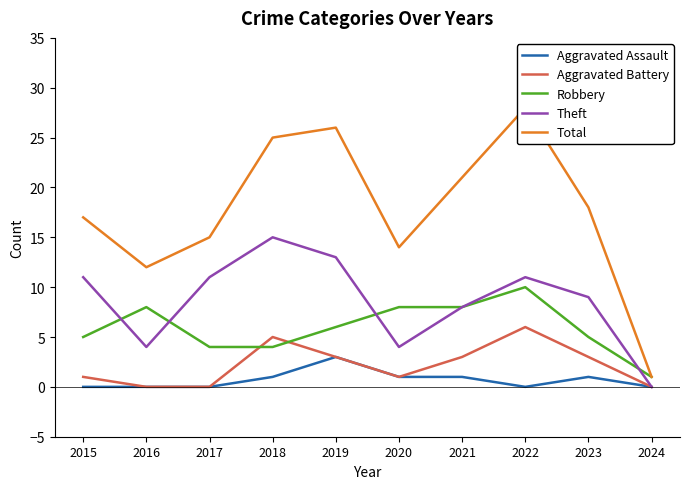

List the labels in order of Robbery value, largest first.

2022, 2016, 2020, 2021, 2019, 2015, 2023, 2017, 2018, 2024